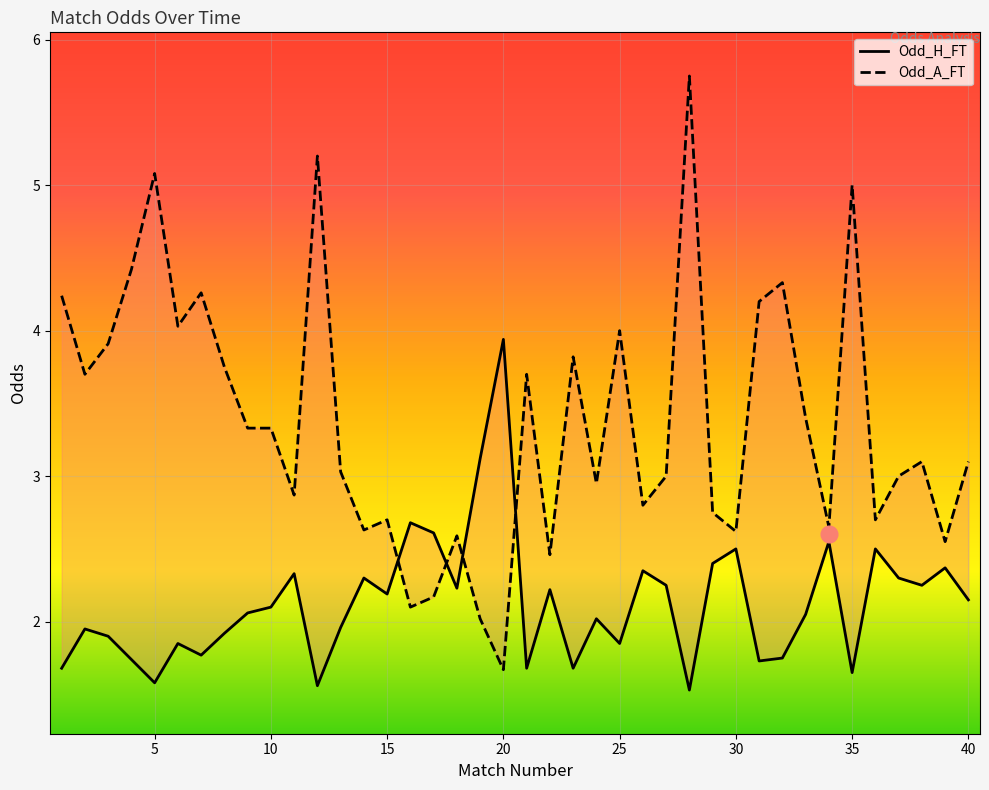

True or false: Odd_H_FT has a value of 2.2 at 15.

True